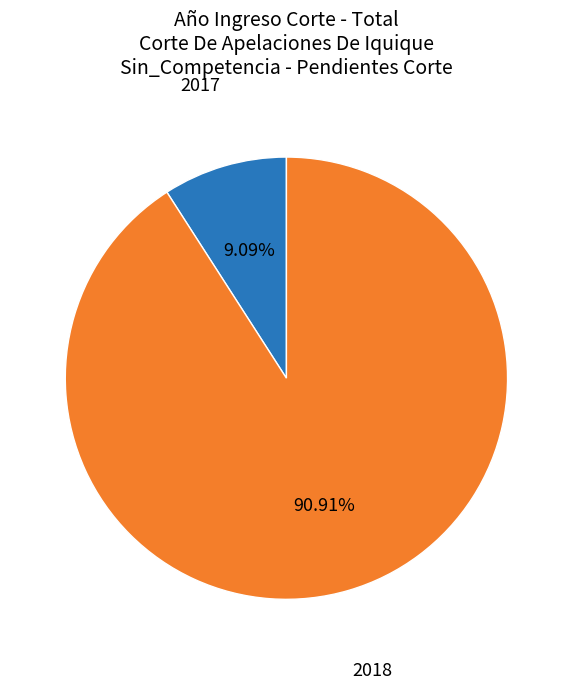

The 2018 slice represents 83% of the pie. True or false?

False